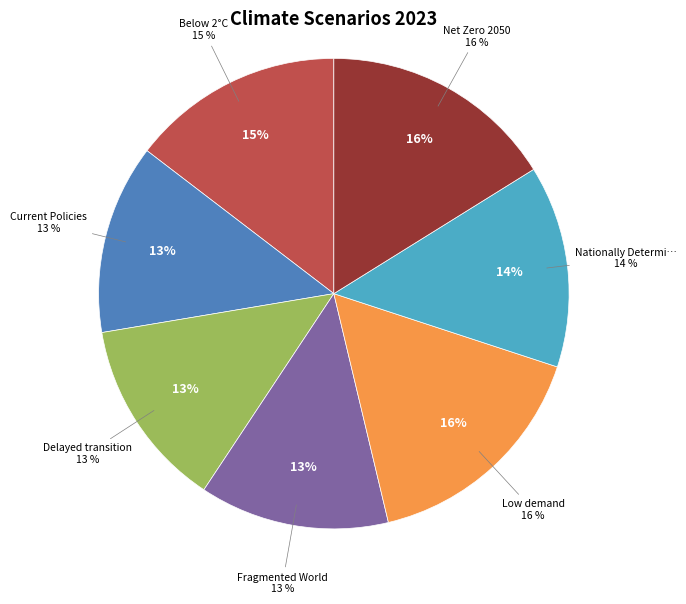

Does Current Policies represent more than half of the total?

No